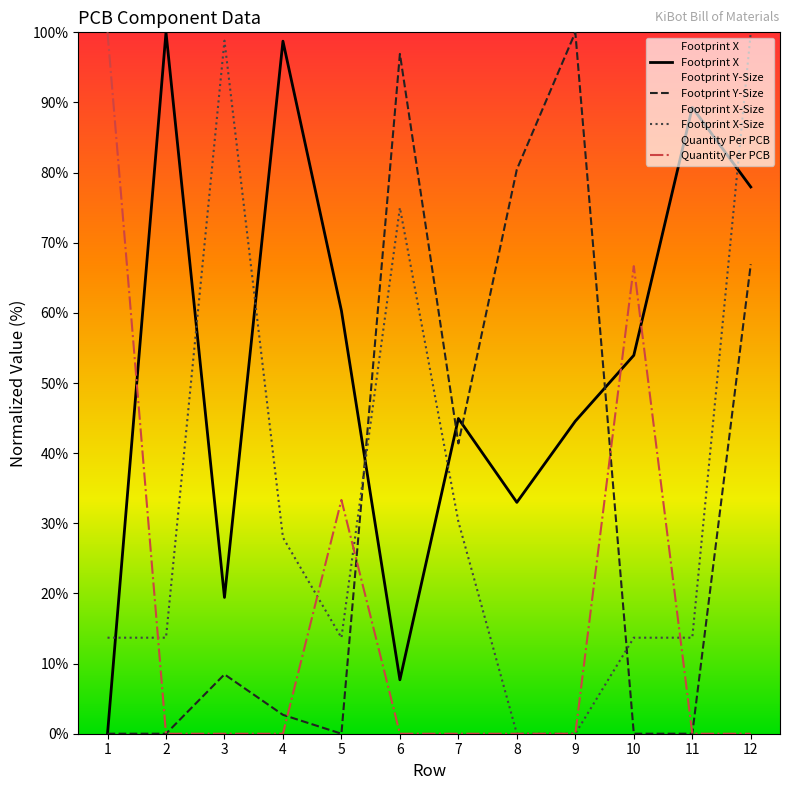

Which category has the highest value in the Quantity Per PCB series?

1